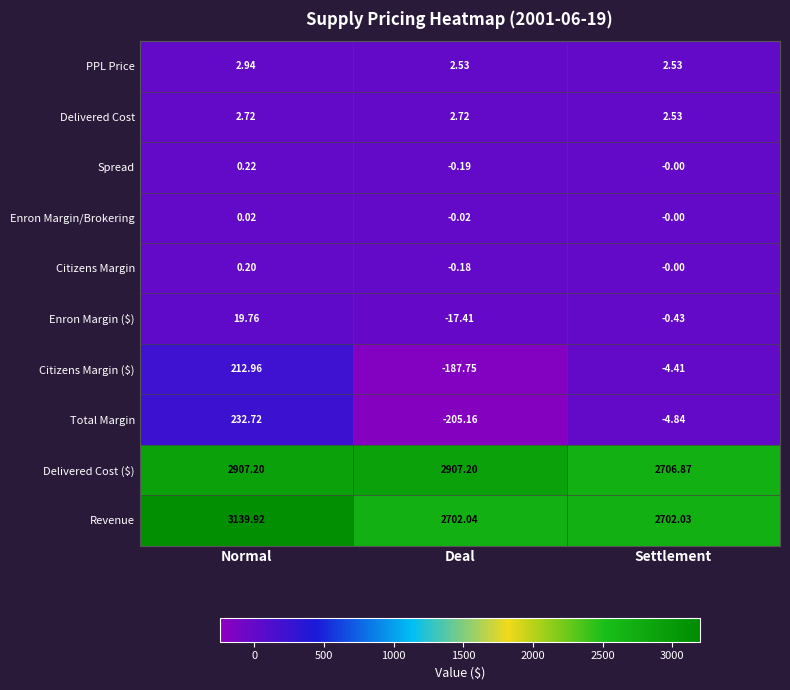

Where does the Enron Margin/Brokering series first go above 0?

Normal